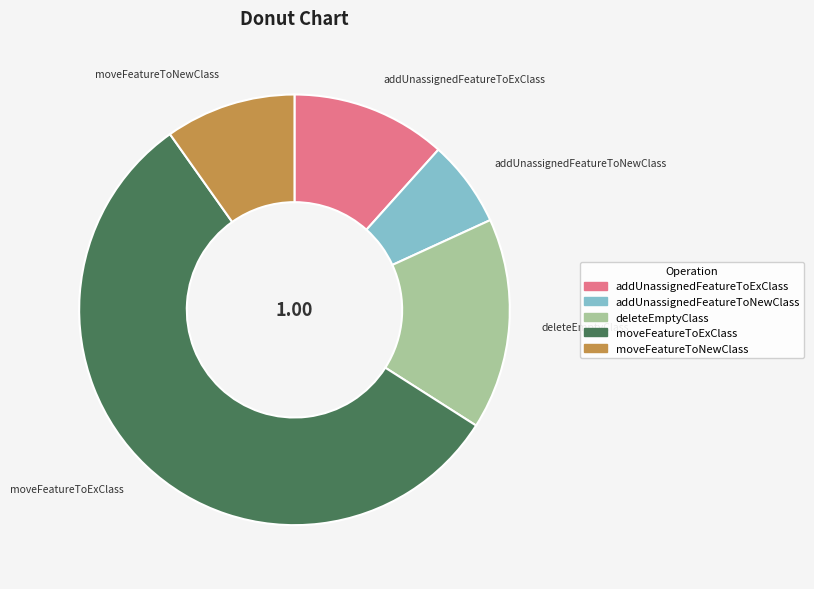

True or false: moveFeatureToNewClass accounts for 1% of the total.

False